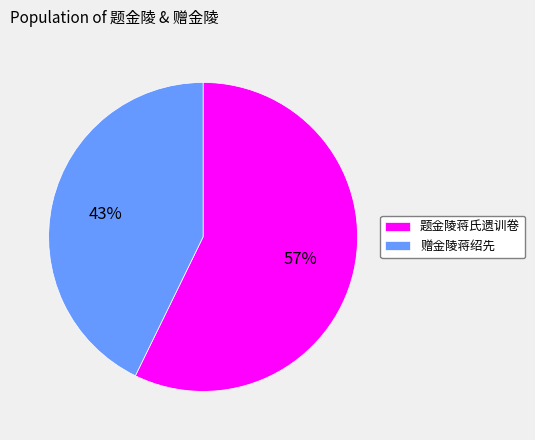

Do 赠金陵蒋绍先 and 题金陵蒋氏遗训卷 together represent more than half of the pie?

Yes